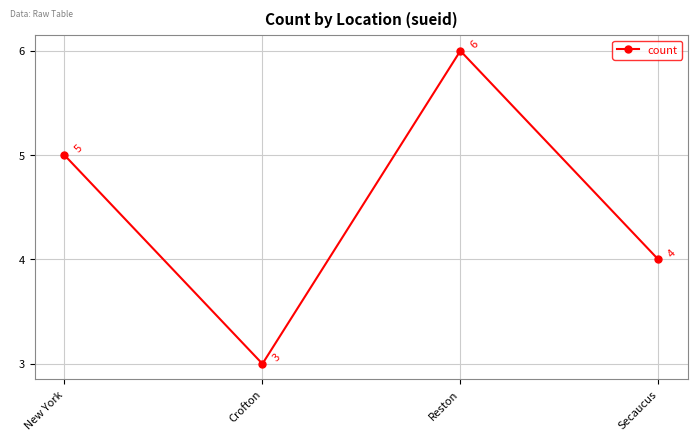

What is the minimum value shown in the chart?

3